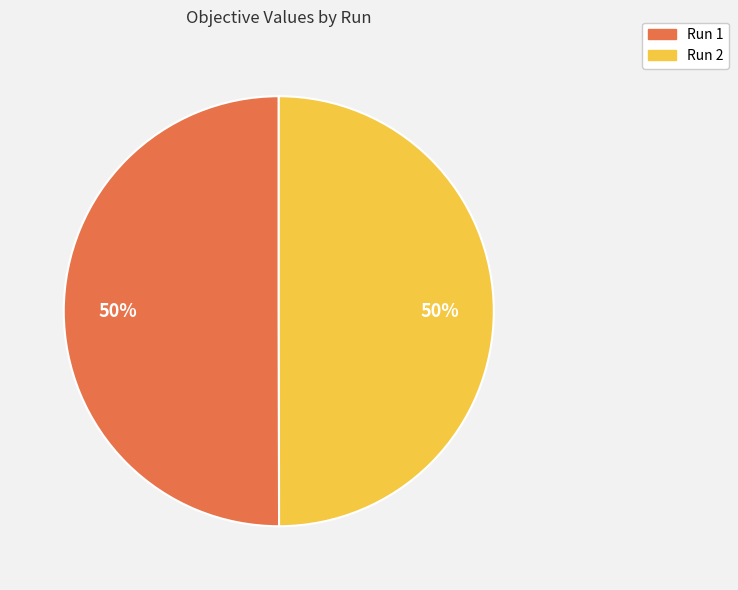

Is it true that Run 1 is 35% of the pie?

False